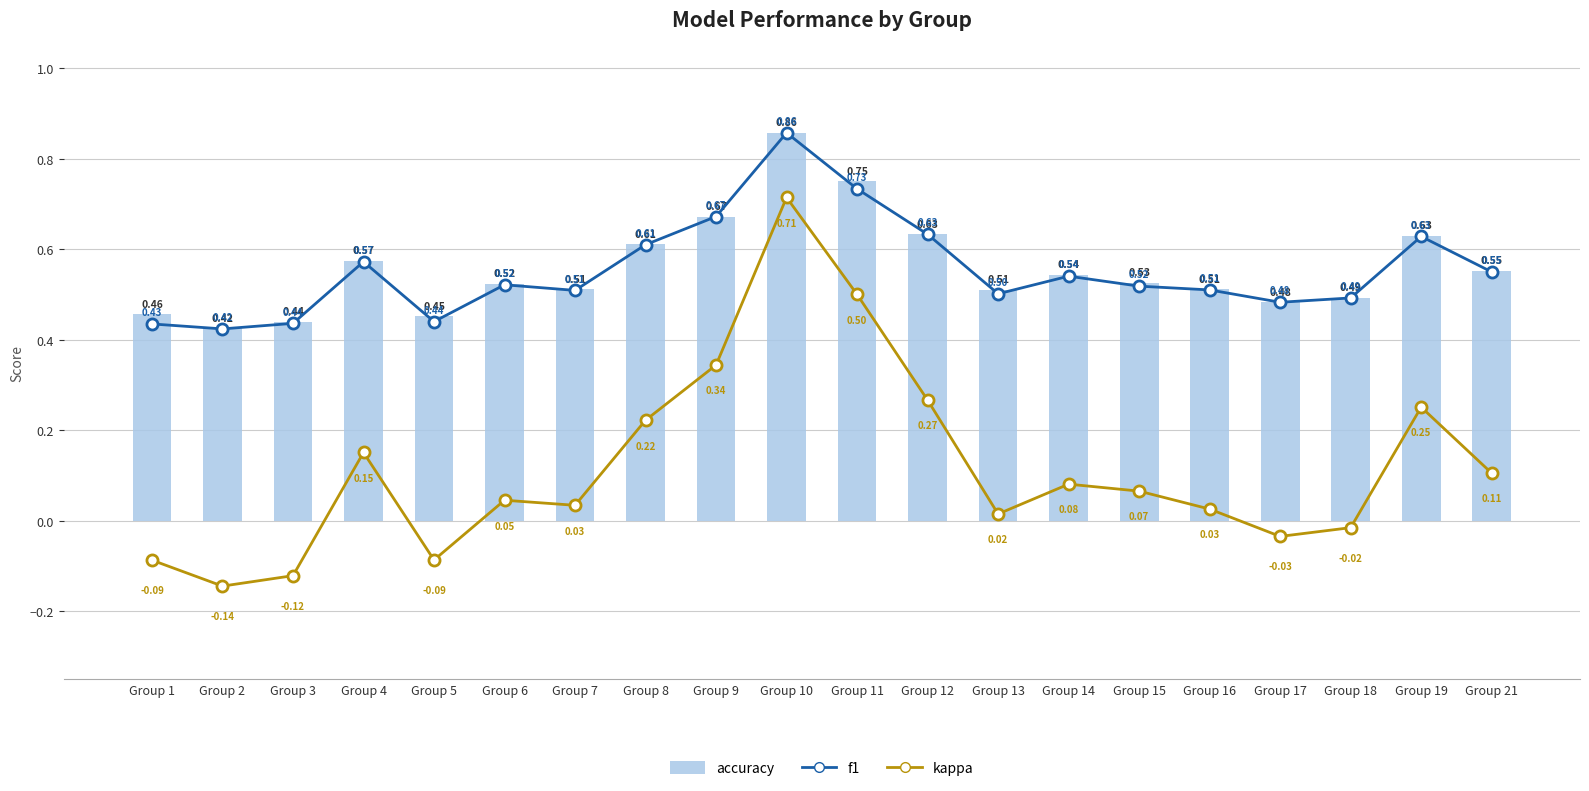

What is the minimum value shown in the chart?

-0.1